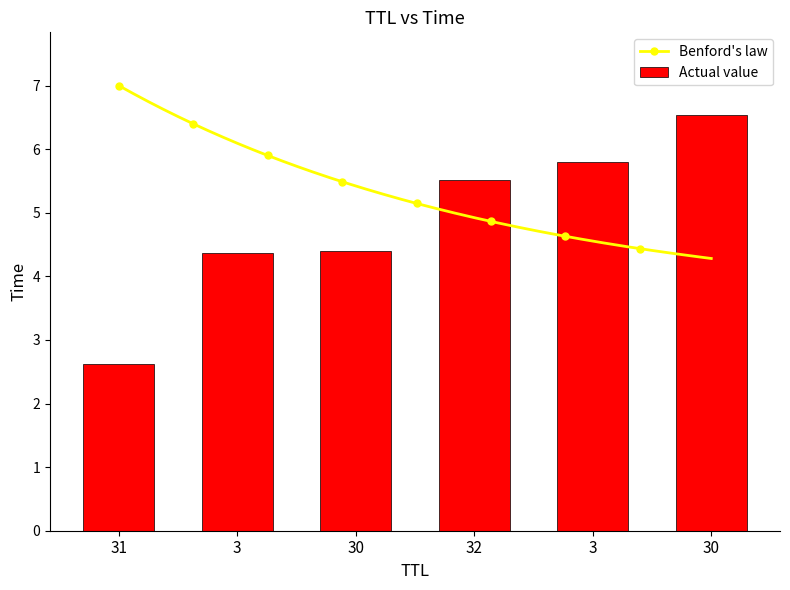

How many values in the Actual value series are below 5?

3